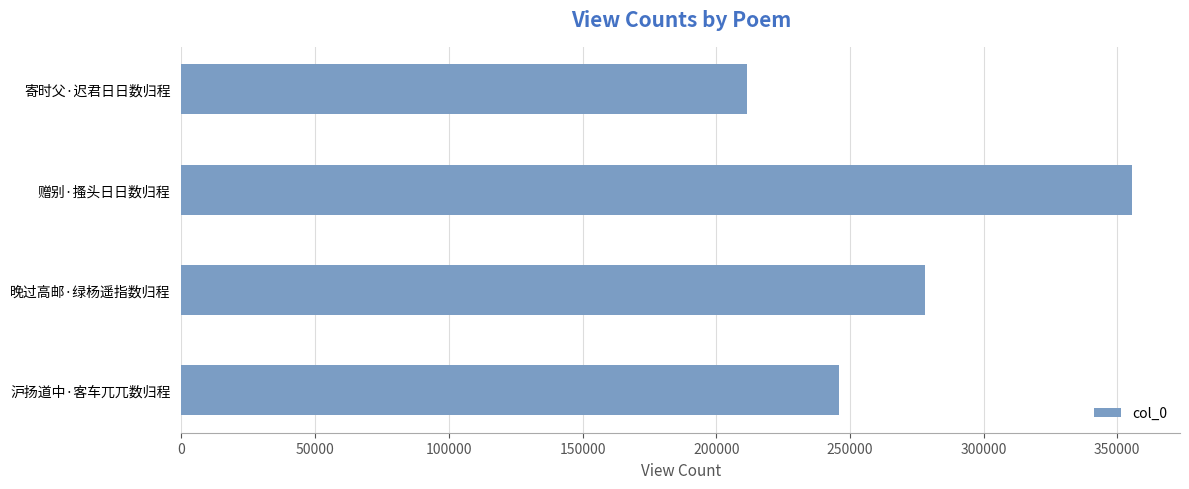

What is the change in value from 寄时父·迟君日日数归程 to 晚过高邮·绿杨遥指数归程?

+66348